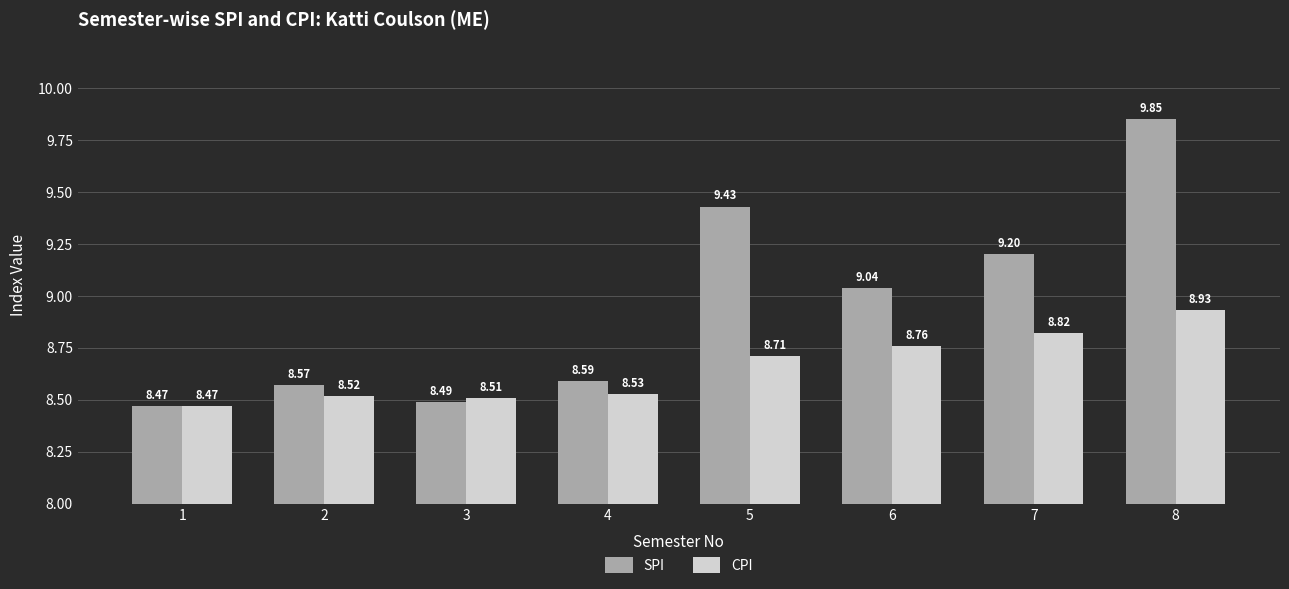

What is the maximum value for CPI?

8.9